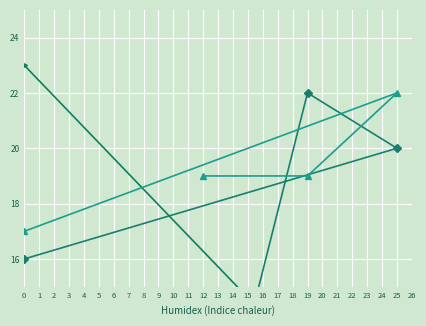

True or false: col_3 and col_1 intersect in this chart.

True